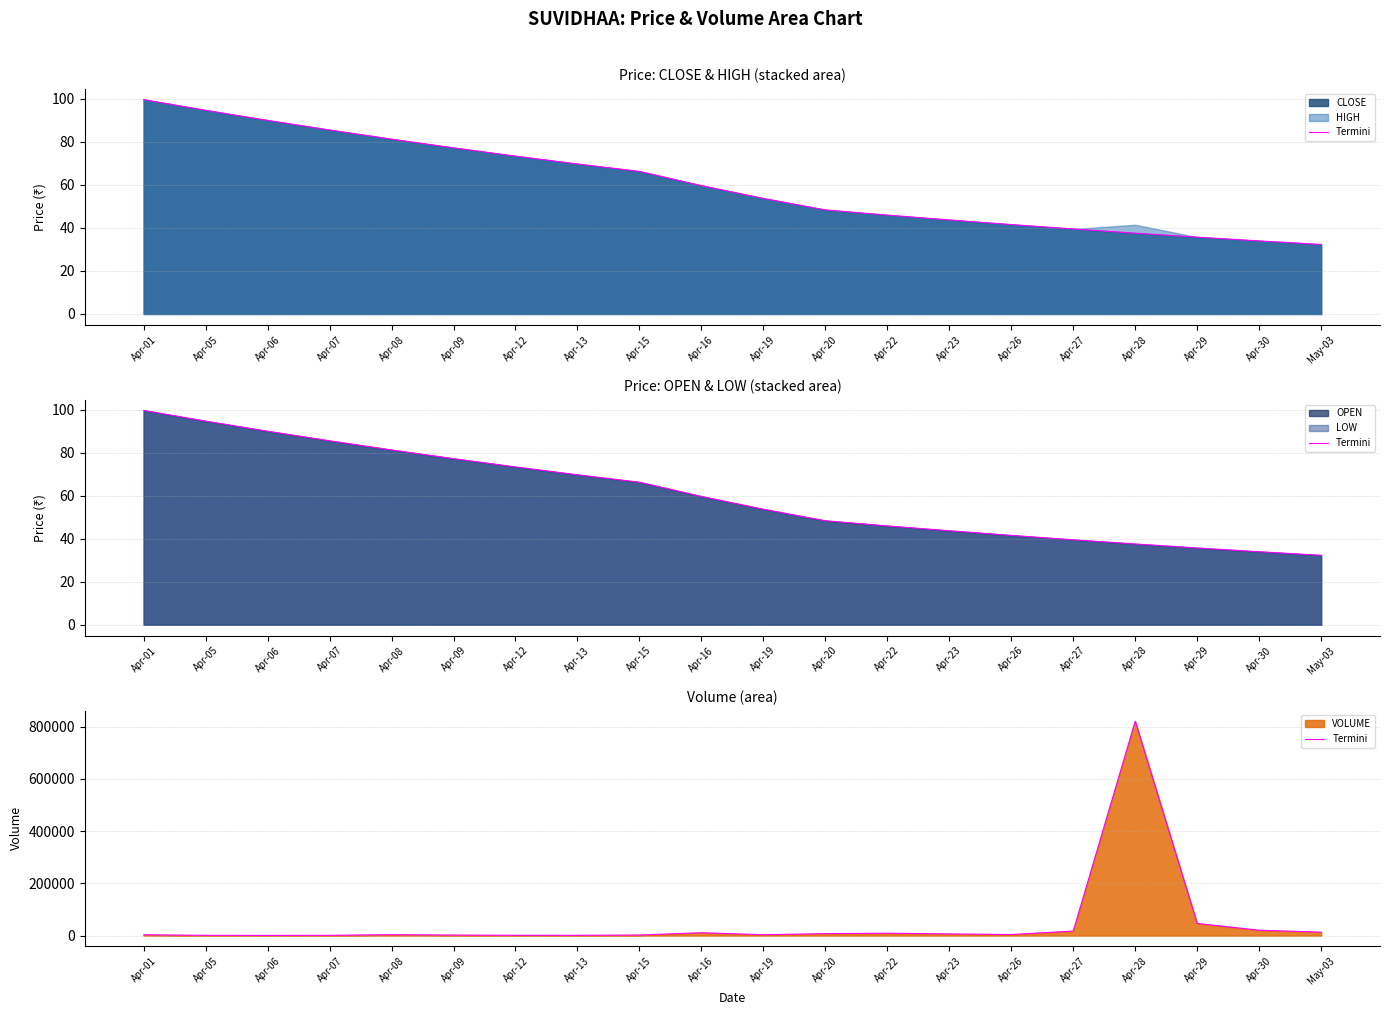

How many values exceed 4087?

9